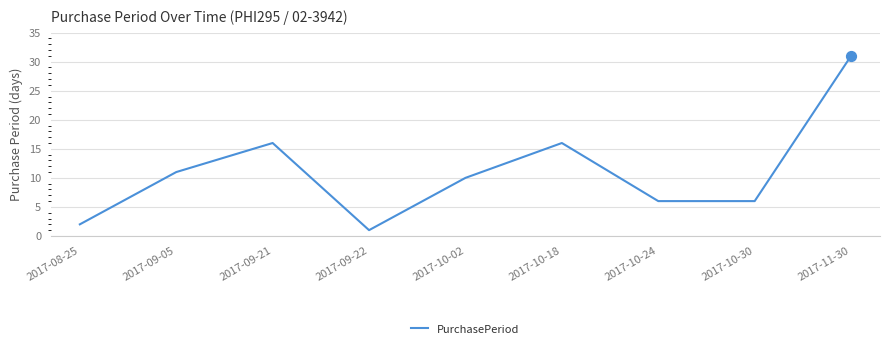

Approximately how many times larger is the value at 2017-10-24 compared to 2017-10-02?

0.6